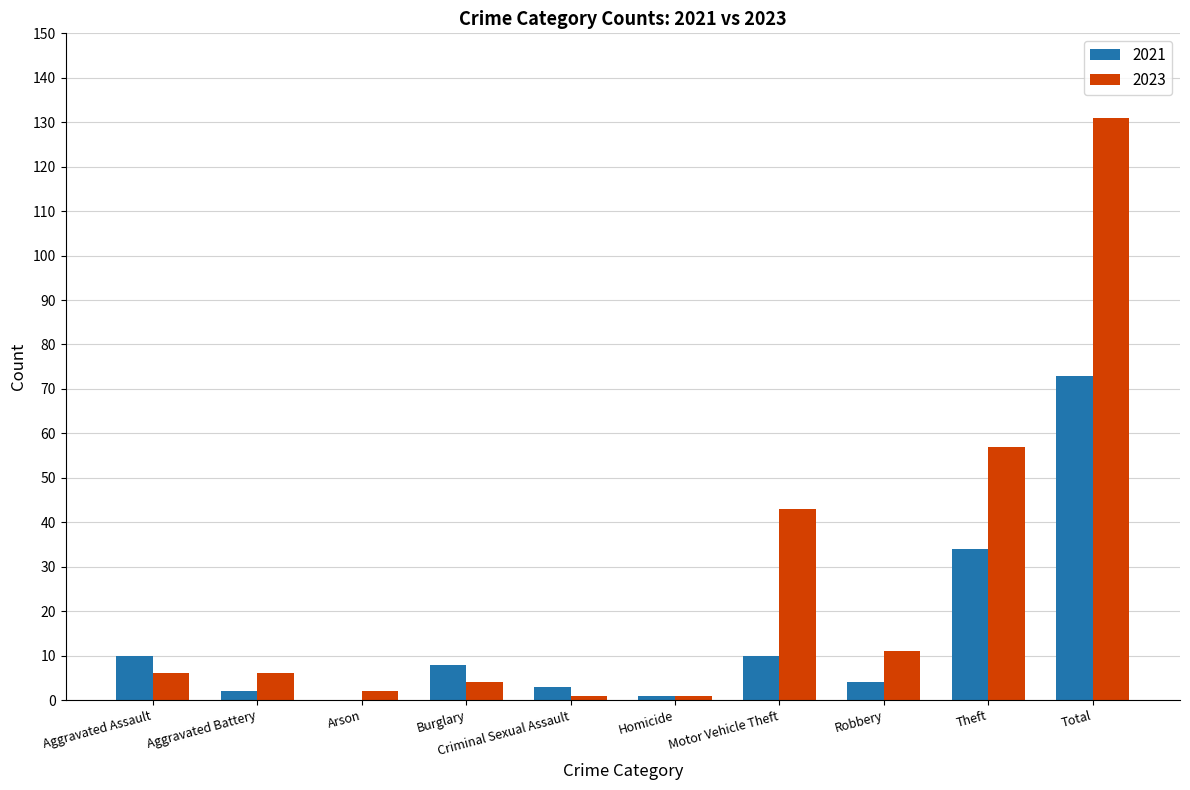

How many series are shown in this chart?

2